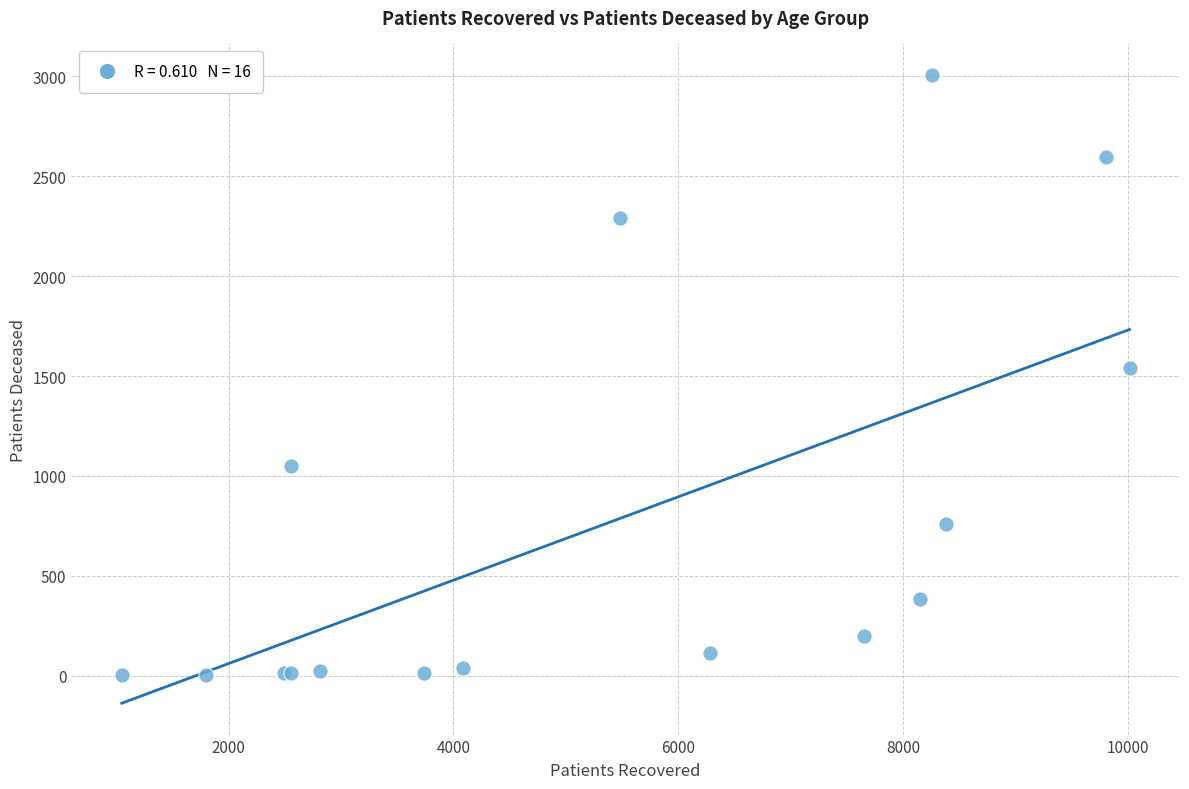

What Y value in the scatter plot is closest to 1505?

1543